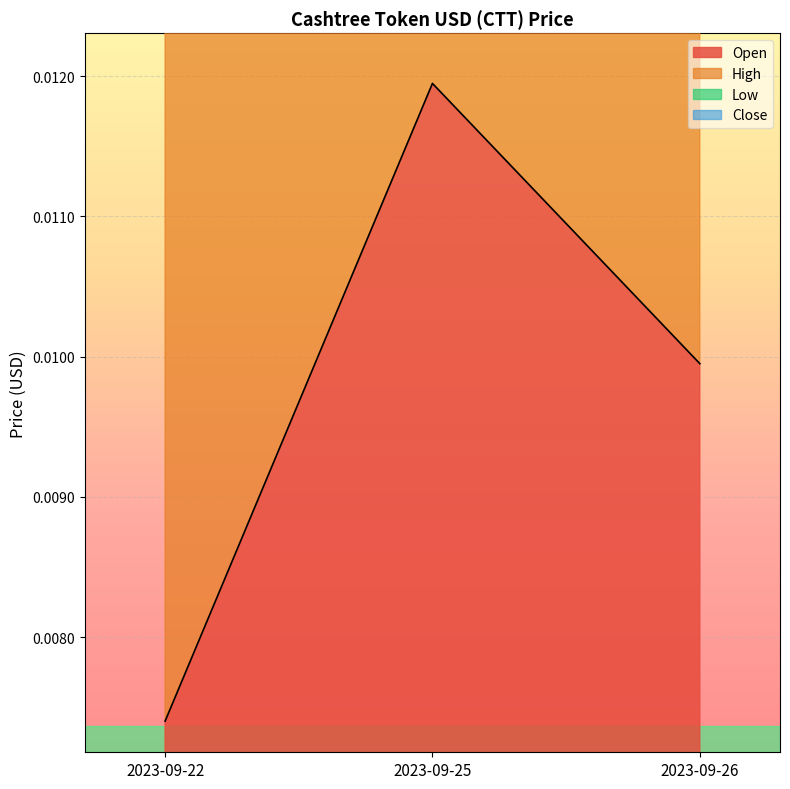

At which label does Open reach its peak?

2023-09-25